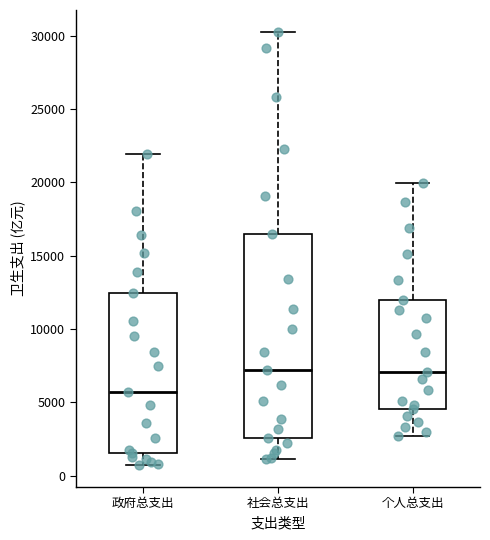

Where is the upper edge of the box for 社会总支出 on the y-axis? The values are not printed on the chart, so give them approximately, as read against the axis.

16500